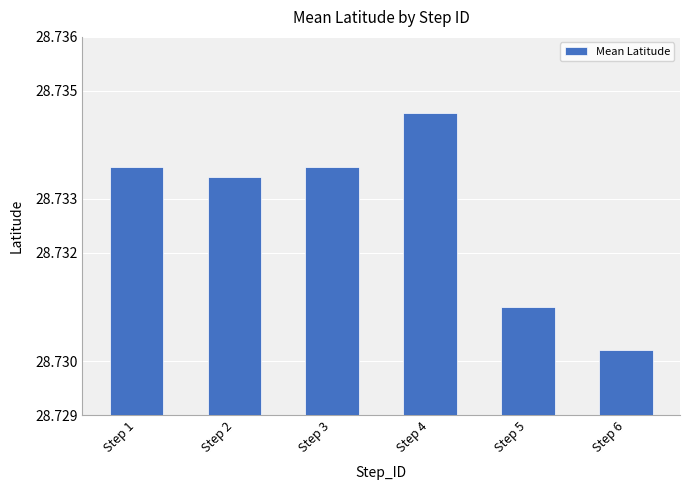

Is it true that the value at Step 3 is 16.7?

False